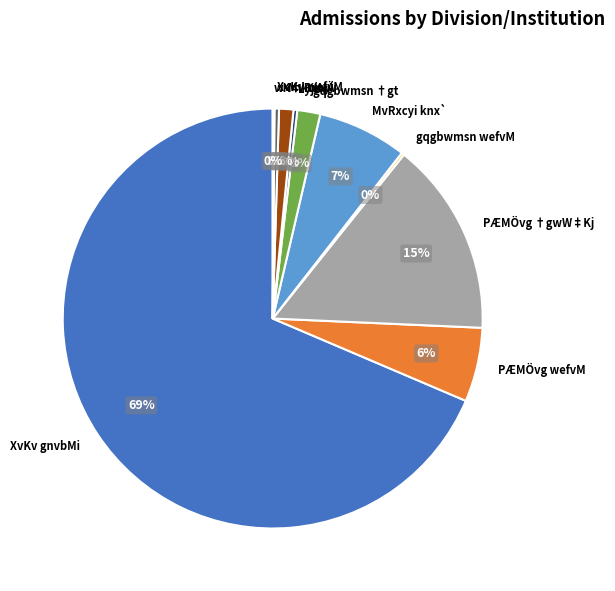

True or false: XvKv gnvbMi accounts for 69% of the total.

True